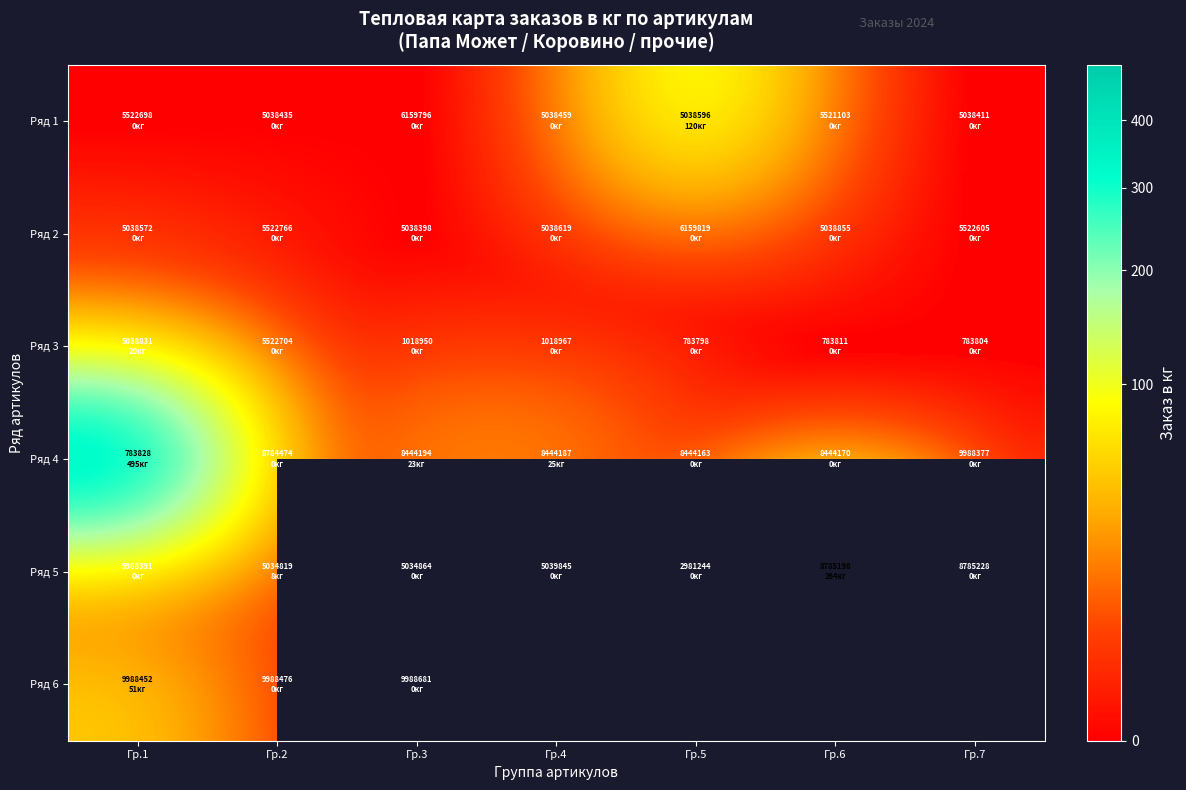

How many series are shown in this chart?

6